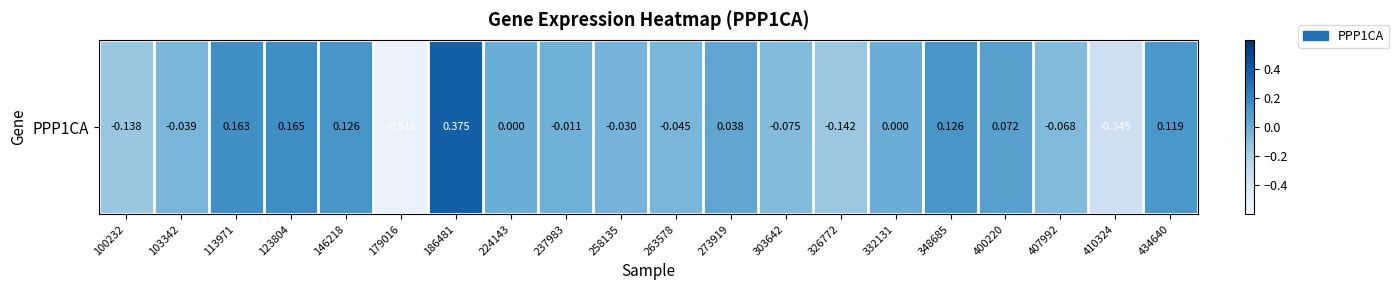

Reading left to right, extract all data points from this chart.

100232=-0.1	103342=-0.0	113971=0.2	123804=0.2	146218=0.1	179016=-0.5	186481=0.4	224143=0.0	237983=-0.0	258135=-0.0	263578=-0.0	273919=0.0	303642=-0.1	326772=-0.1	332131=0.0	348685=0.1	400220=0.1	407992=-0.1	410324=-0.3	434640=0.1